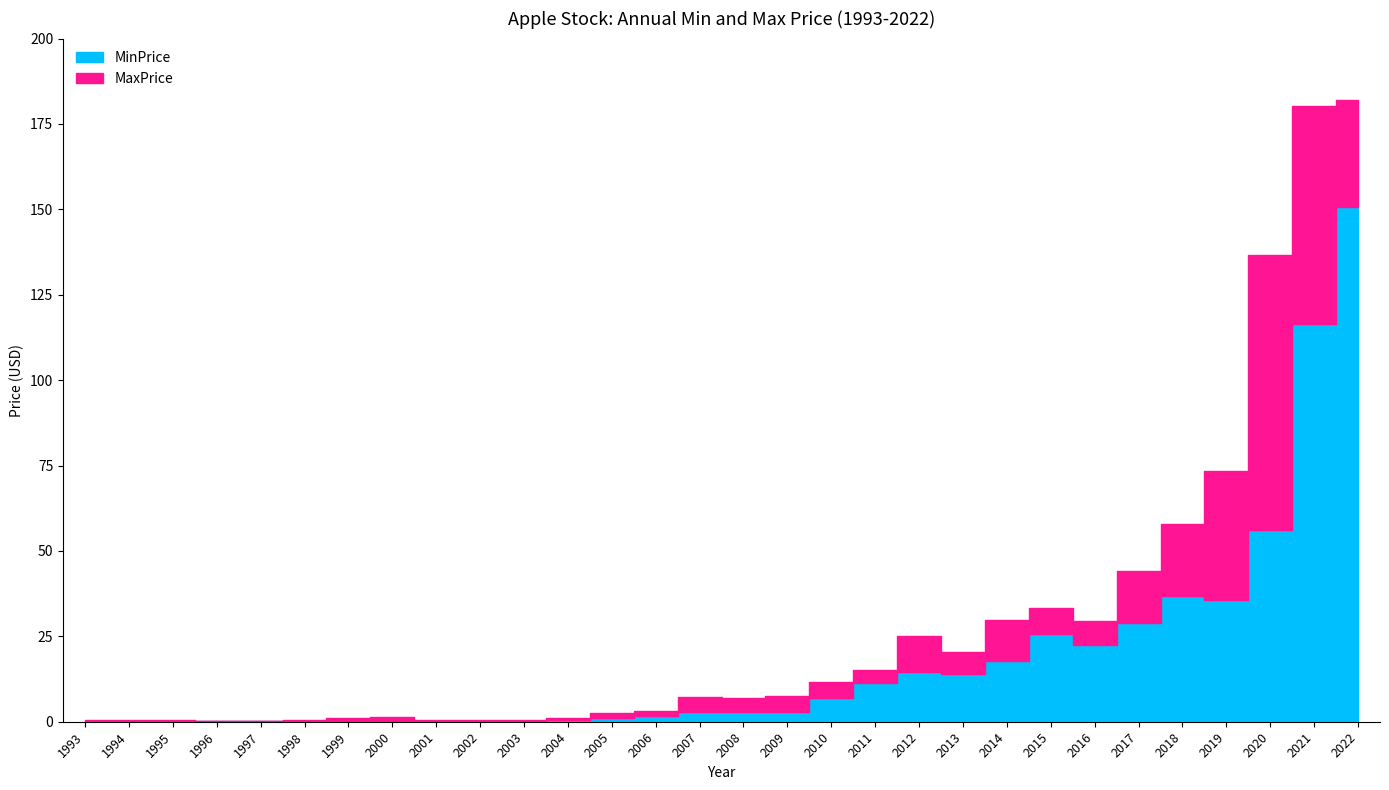

What is the total value across all series at 2007?

10.1